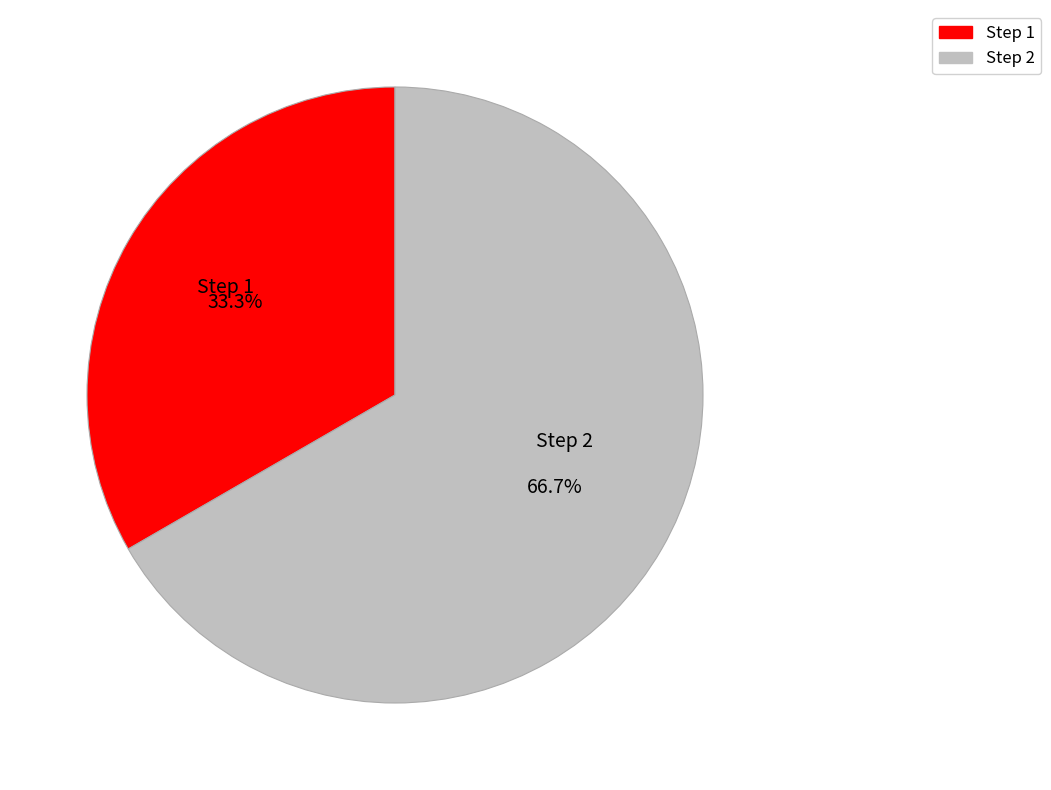

Rank the categories by value from lowest to highest.

Step 1, Step 2